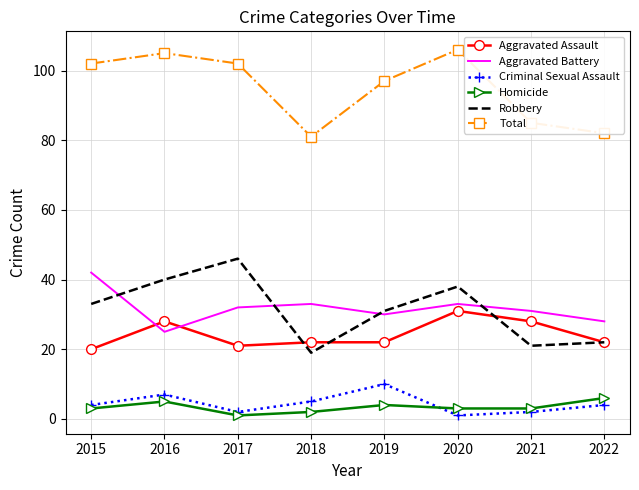

True or false: Total has a value of 97 at 2019.

True